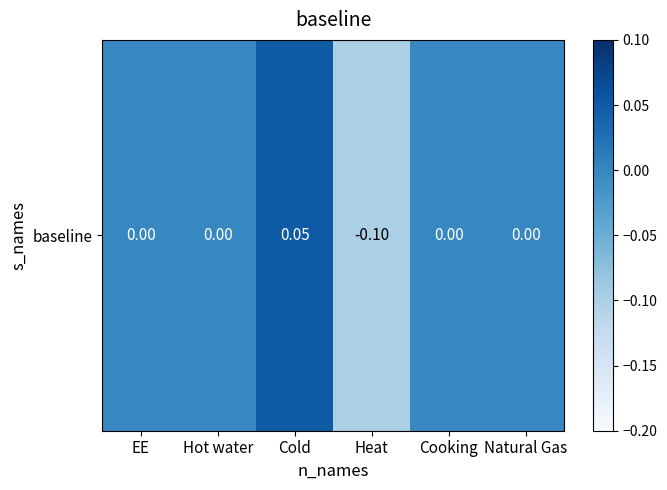

At which category does the chart reach its peak across all series?

Cold